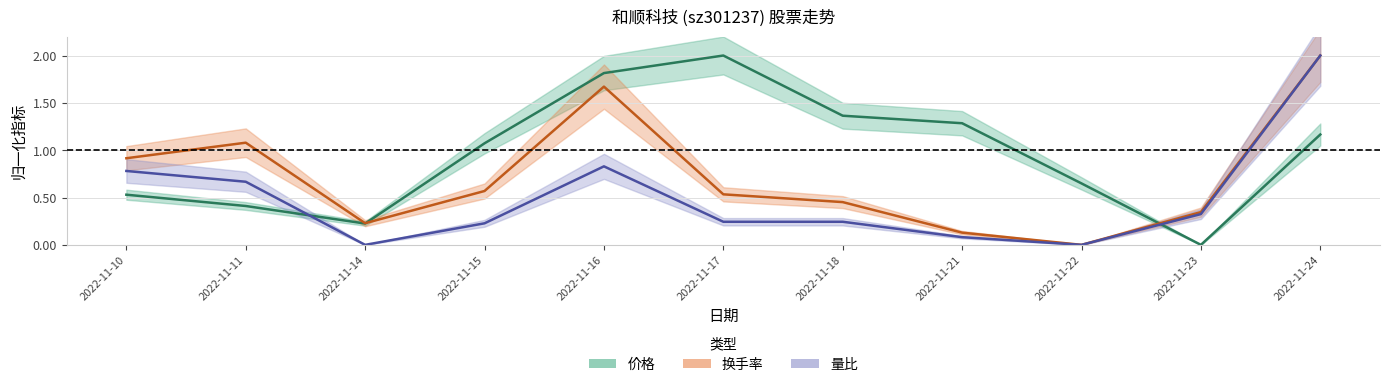

Is it true that 量比 equals 0.2 at 2022-11-15?

True